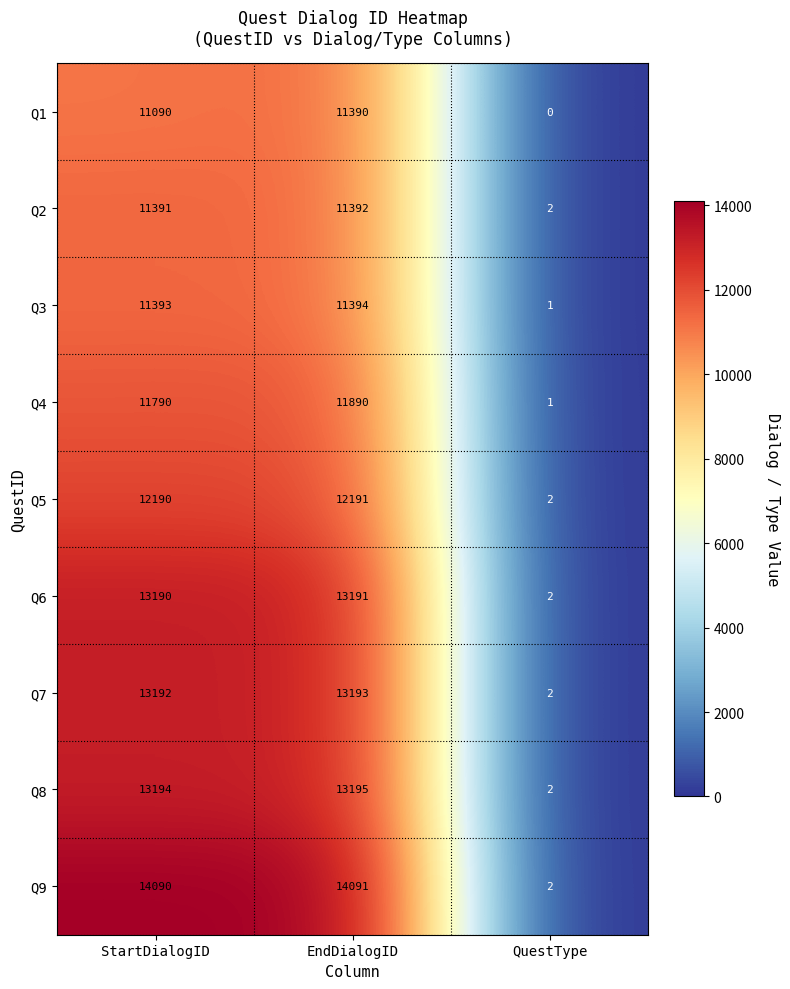

True or false: Q8 has a value of 2 at QuestType.

True